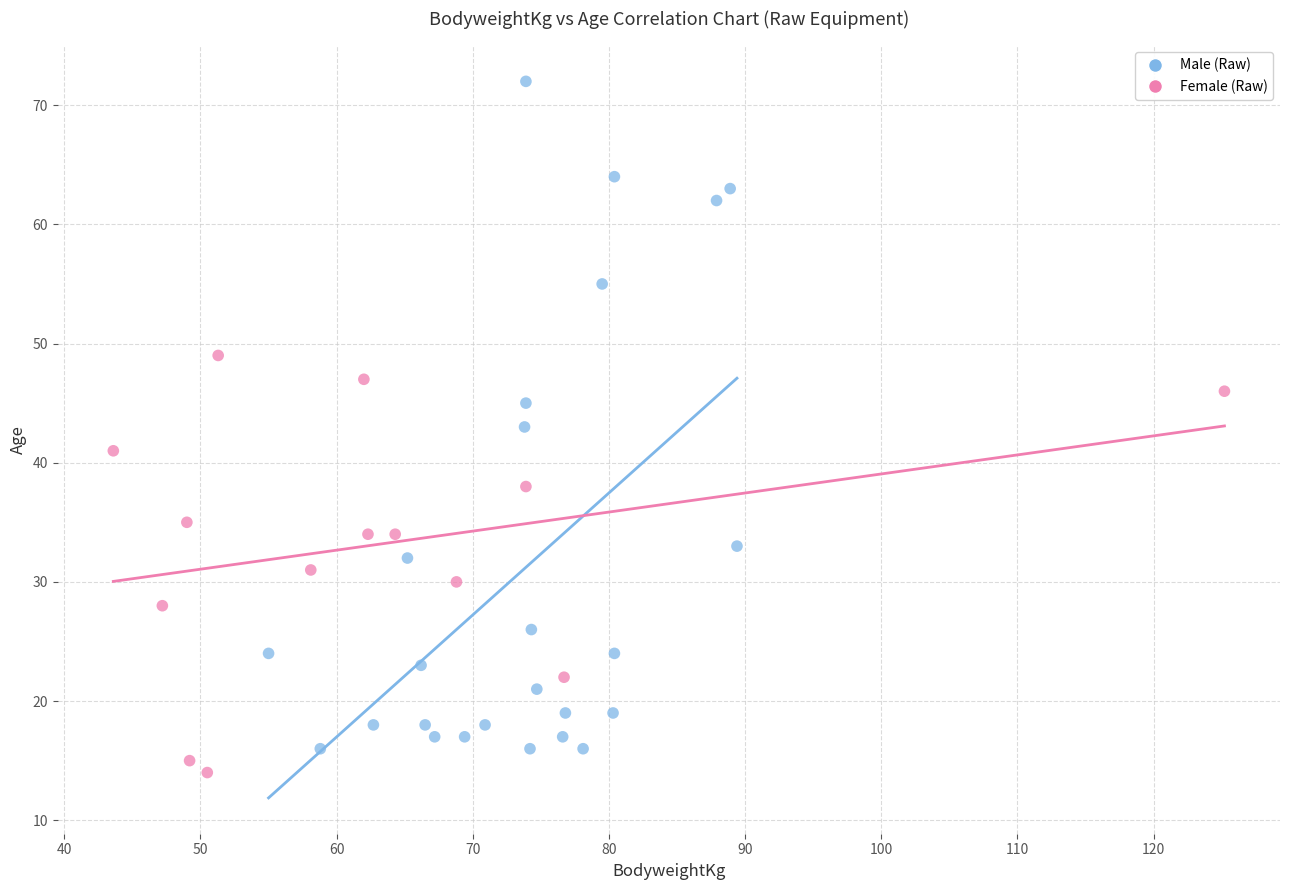

Which series contains the highest Y value?

Male (Raw)